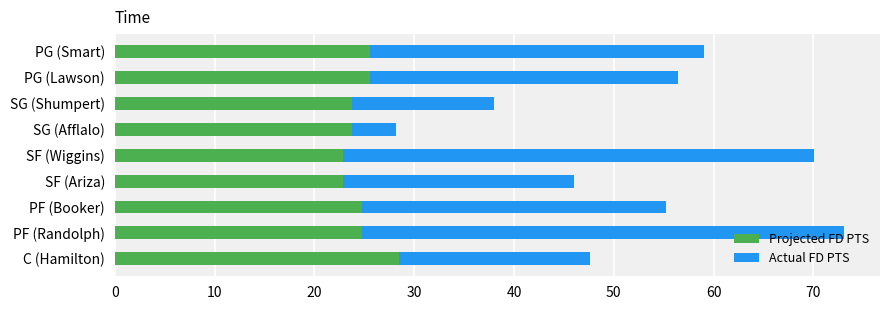

What is the minimum value for Projected FD PTS?

22.8